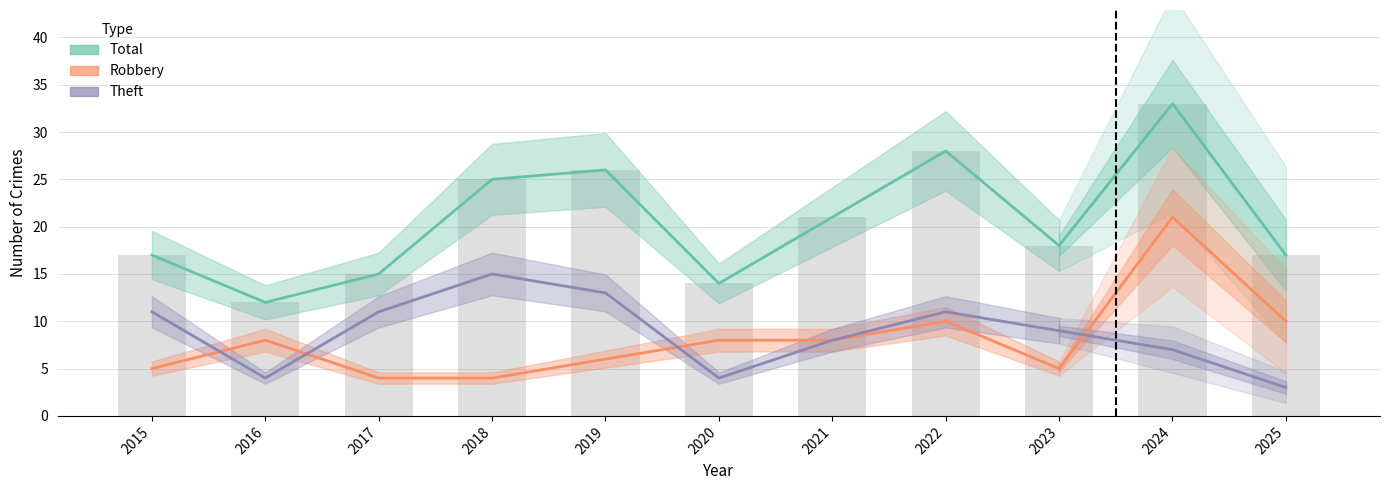

Between 2022 and 2023, which series saw the biggest shift?

Total